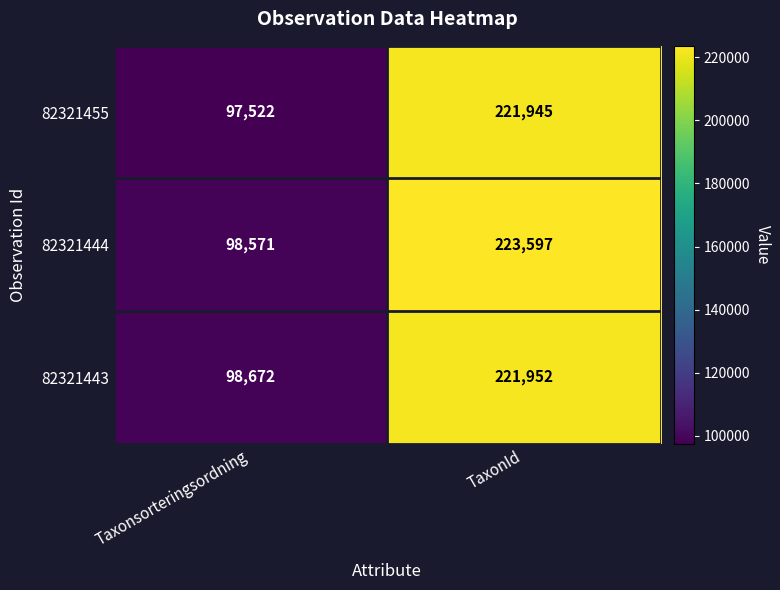

Reading right to left, list all the values displayed in this chart.

82321455: 221945	97522
82321444: 223597	98571
82321443: 221952	98672